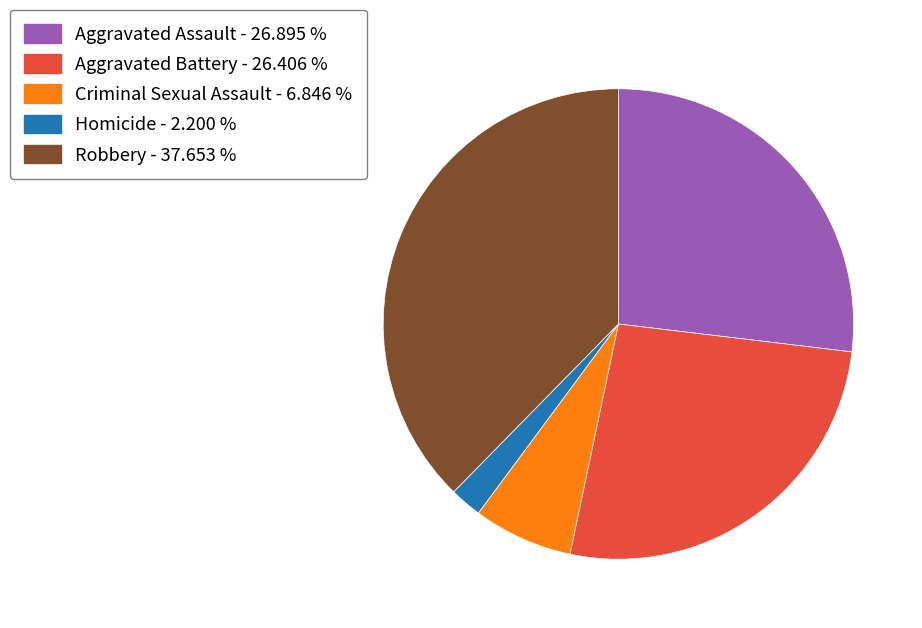

Is the sum of Aggravated Assault and Robbery greater than half?

Yes